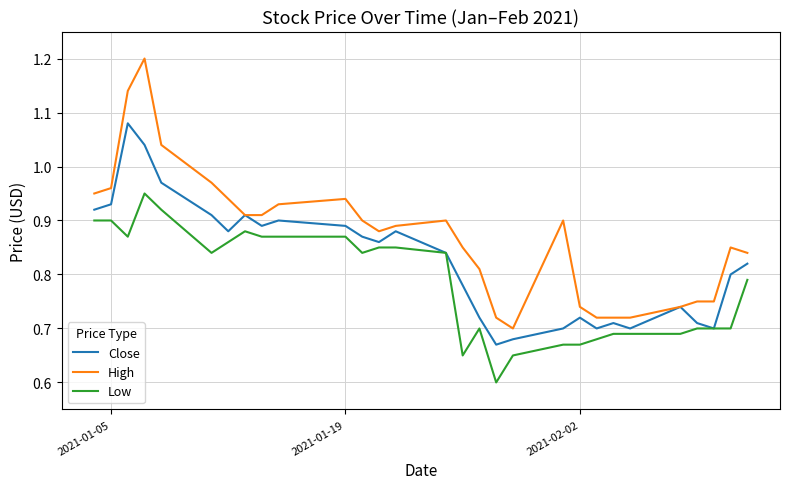

What is the minimum value shown in the chart?

0.6